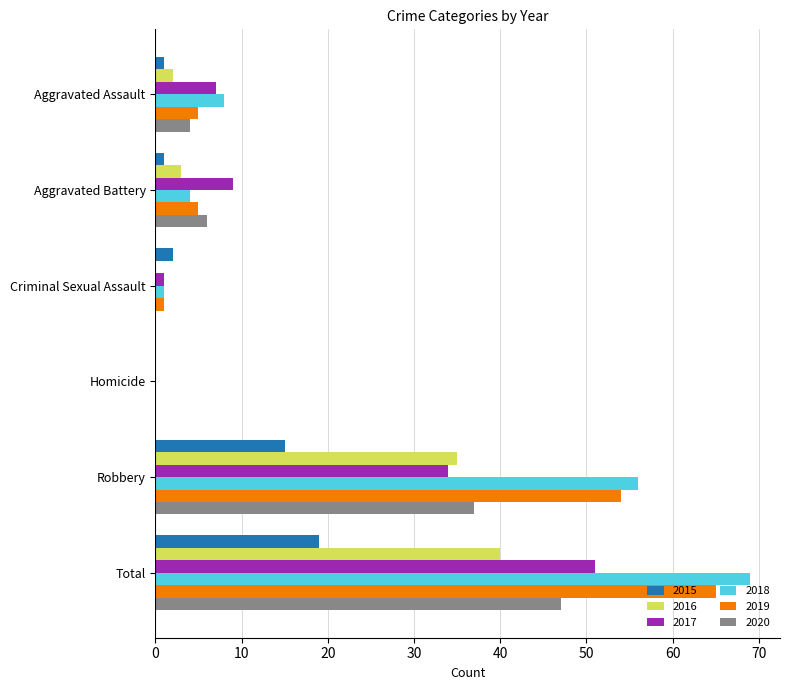

What are all the series names shown in the legend?

2015, 2016, 2017, 2018, 2019, 2020